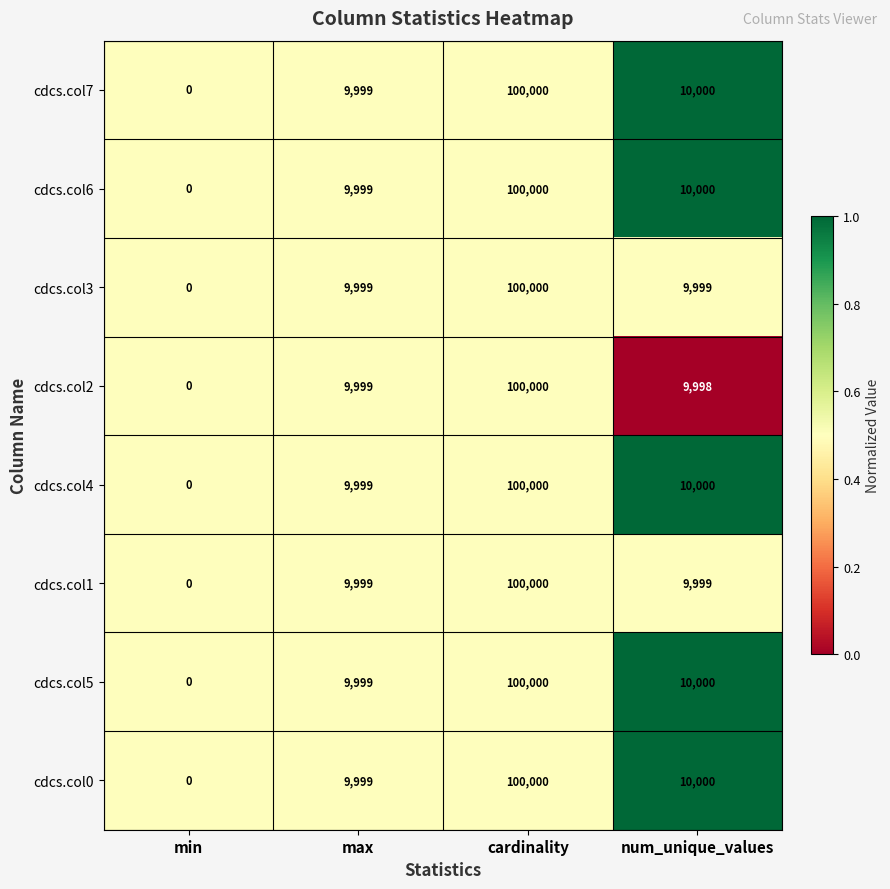

What is the sum of all cdcs.col0 values?

119999